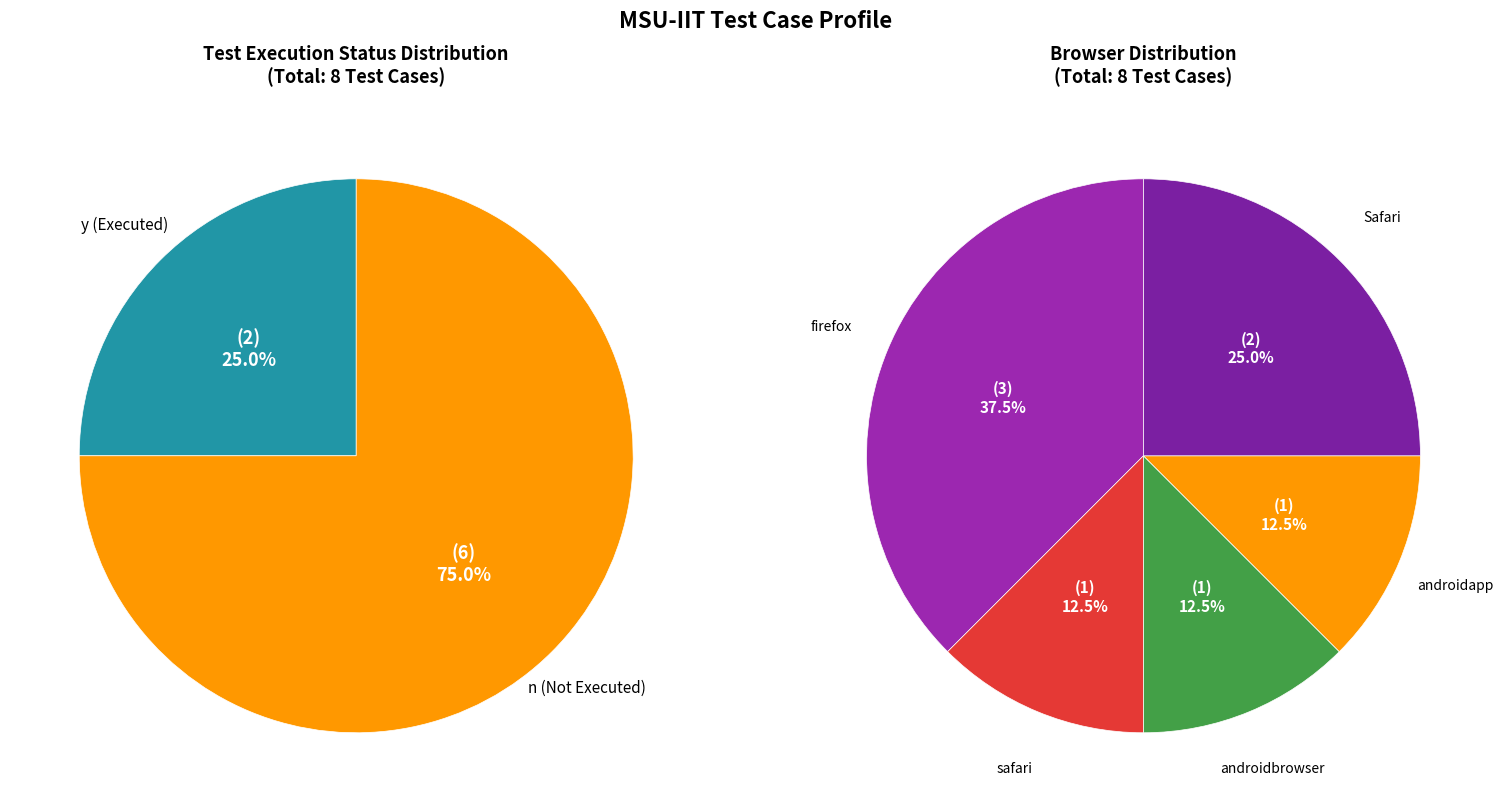

To the nearest percent, what percentage of the pie is 0?

25%